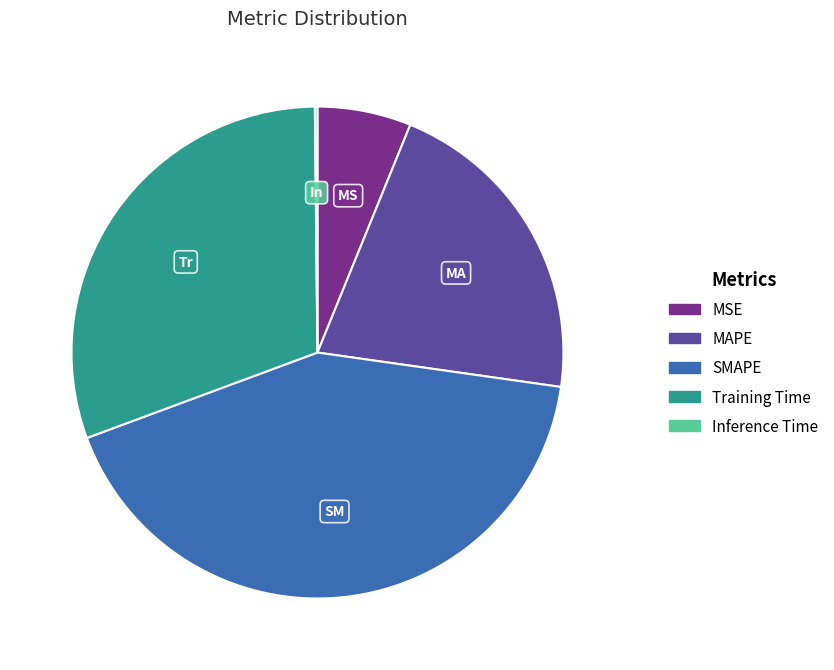

Between MSE and Training Time, which is larger?

Training Time